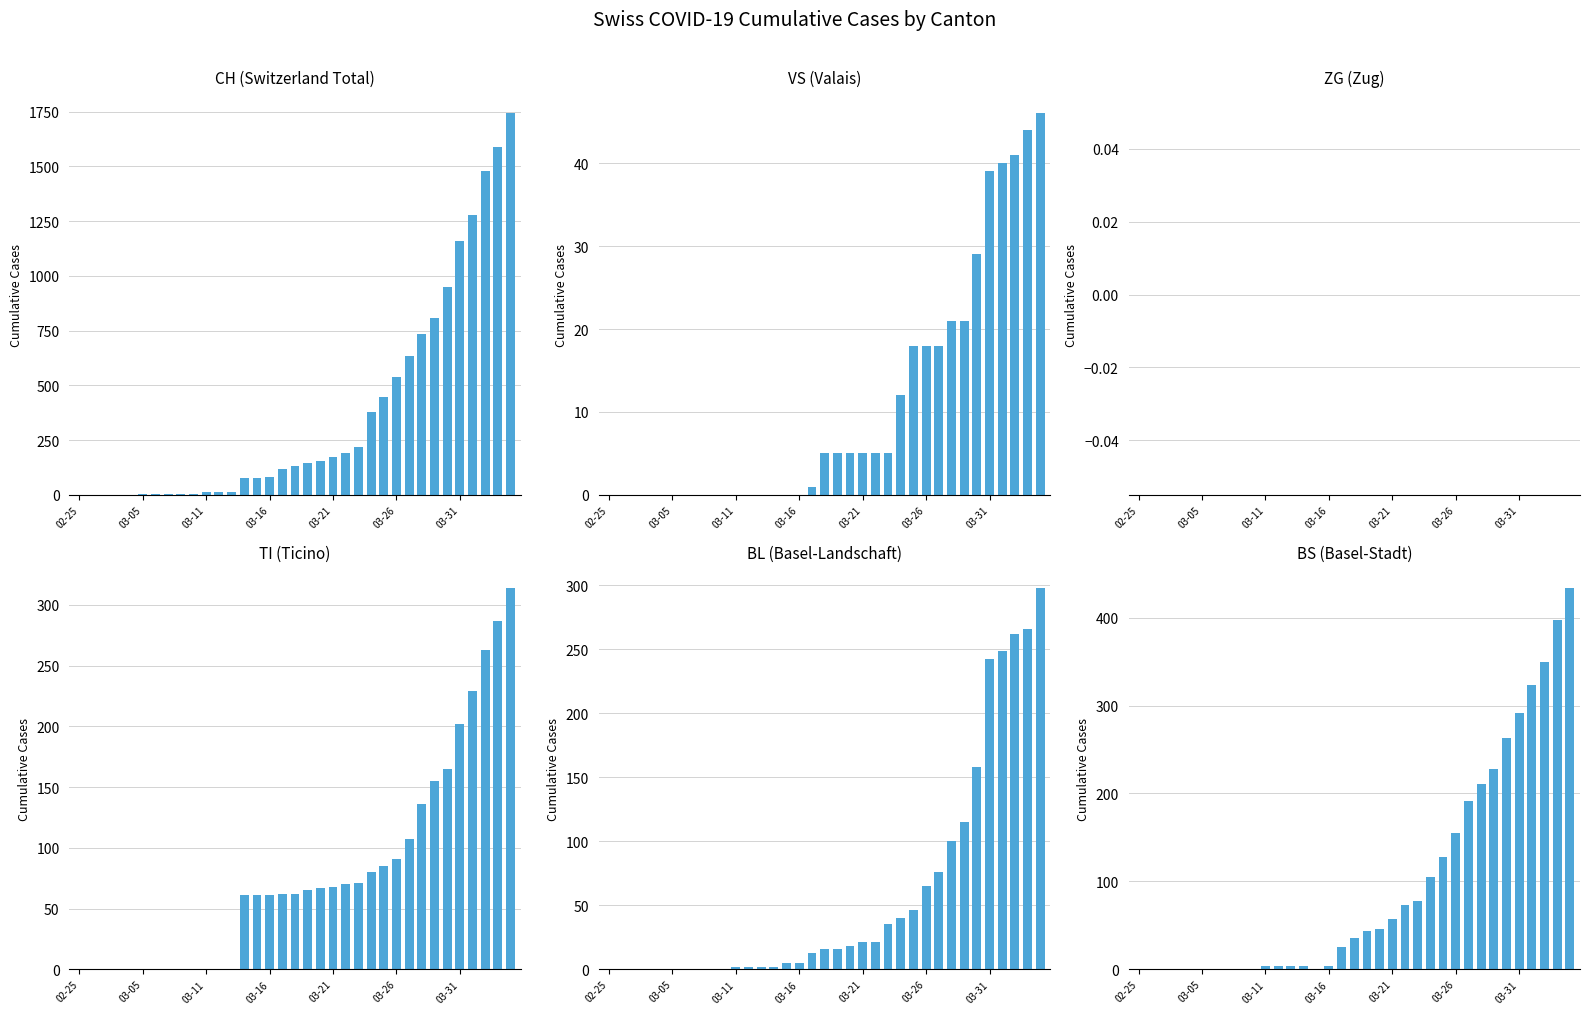

At how many categories does at least one series exceed 475?

10